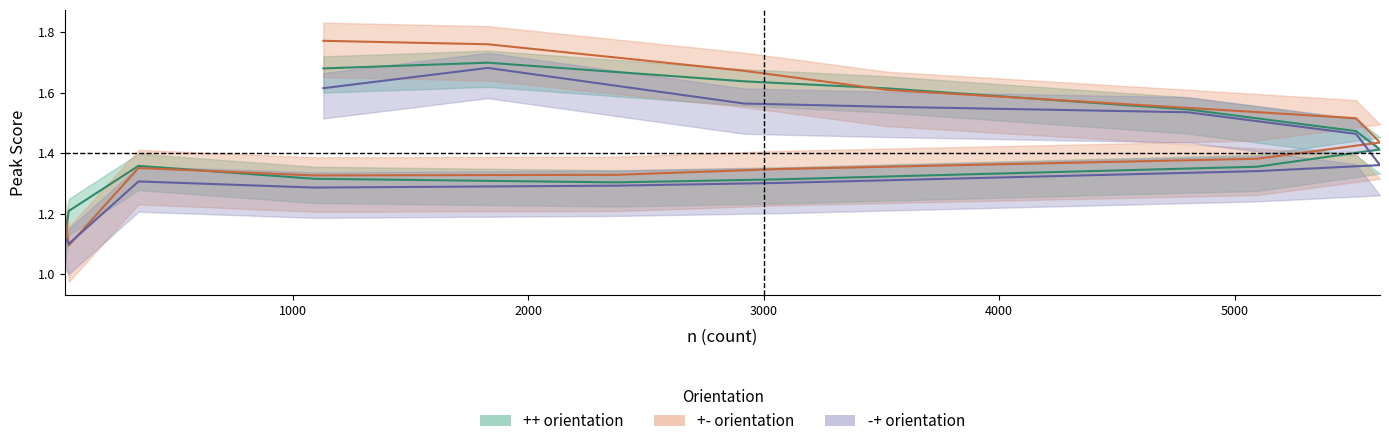

In ++, how many points are lower than both neighbors (excluding endpoints)?

1